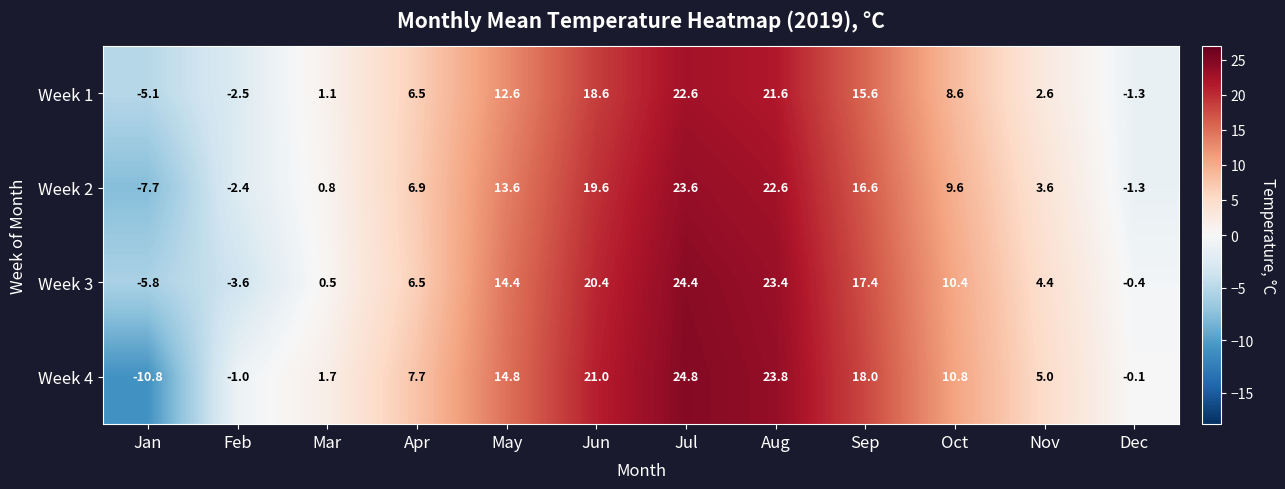

Which category has the highest value in the Week 1 series?

Jul